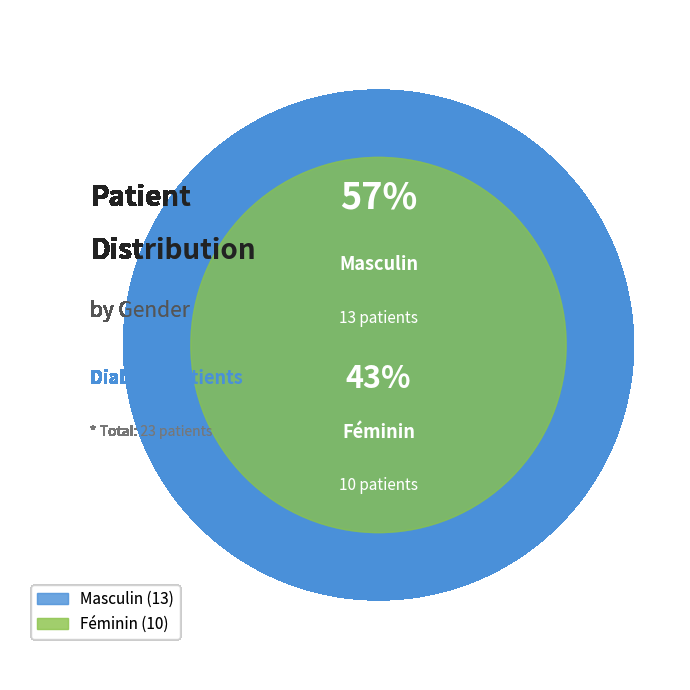

To the nearest percent, what is the difference between the largest and smallest slice percentages?

13%